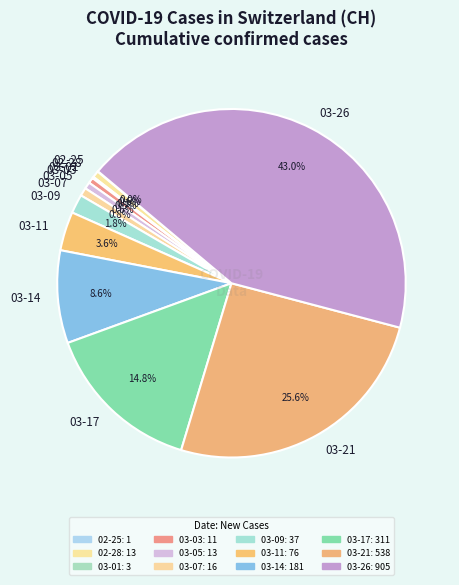

Is there a majority slice in this chart?

No